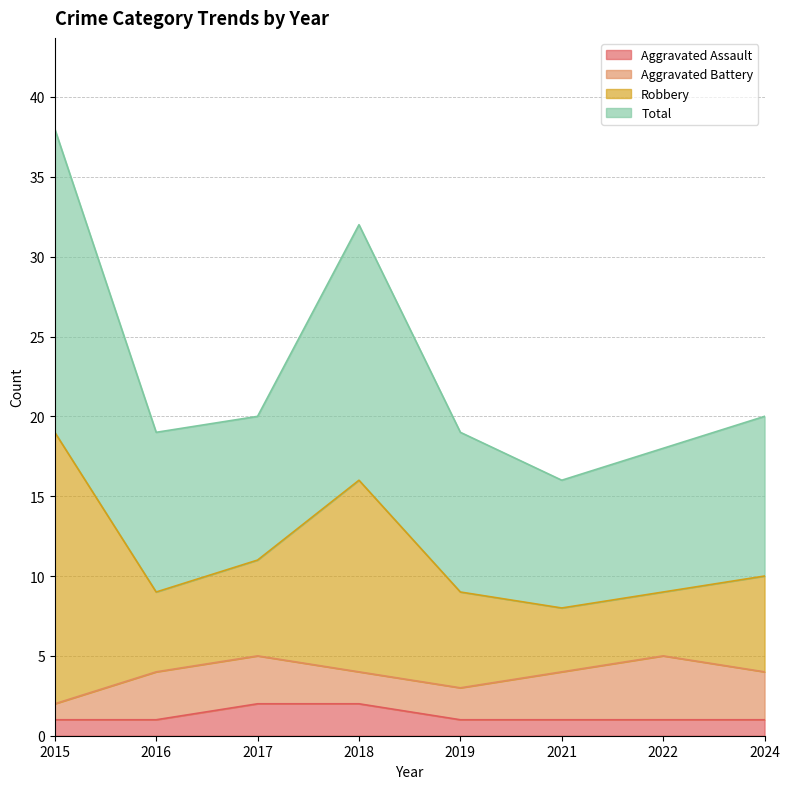

At which label is Aggravated Assault closest to 1?

2015